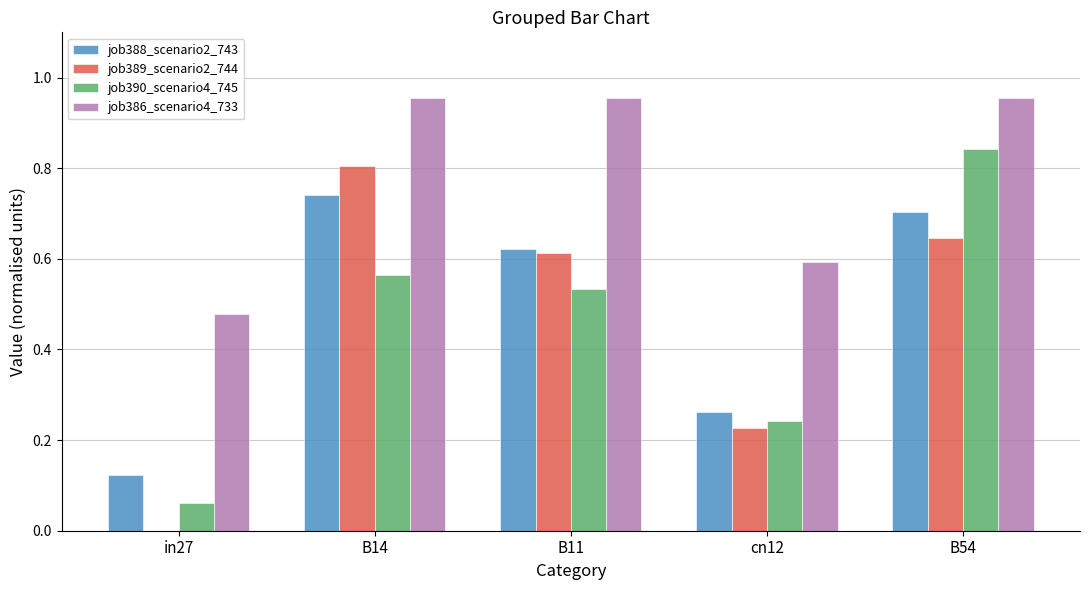

Which series has the largest total across all categories?

job386_scenario4_733